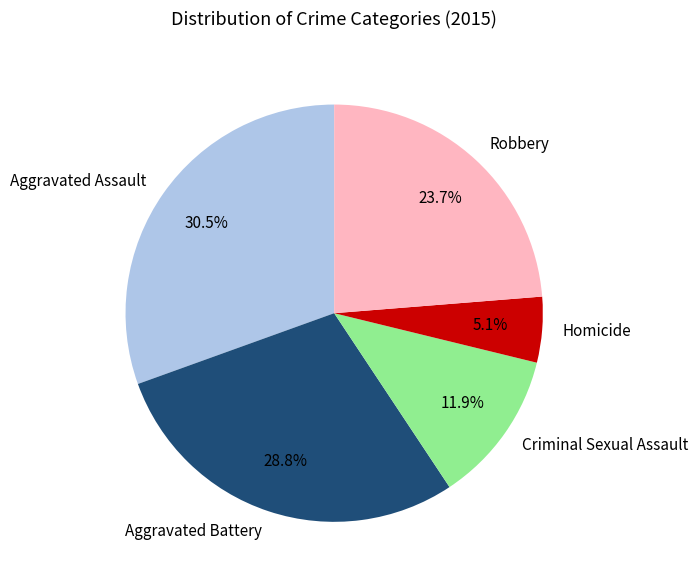

Rank the categories by value from highest to lowest.

Aggravated Assault, Aggravated Battery, Robbery, Criminal Sexual Assault, Homicide